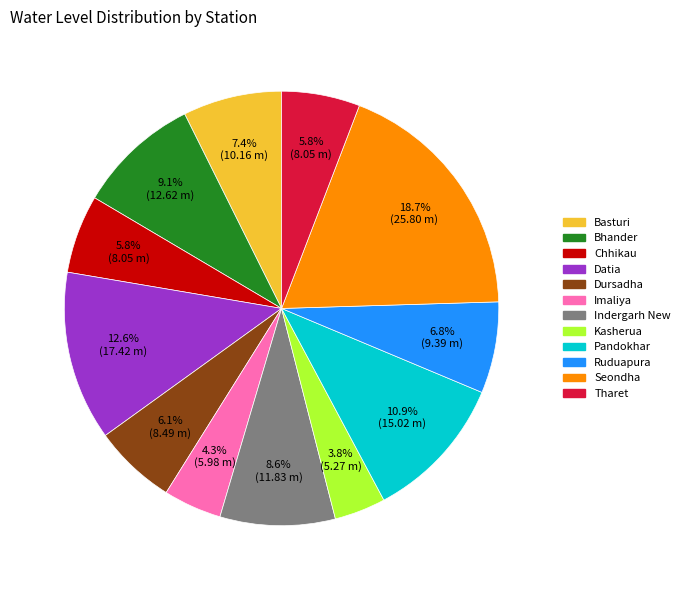

Between Tharet and Kasherua, which is larger?

Tharet